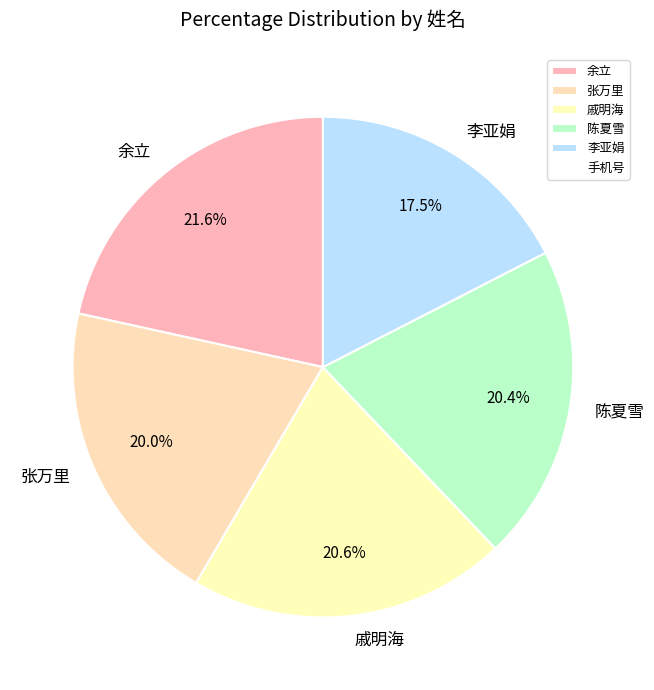

What percentage do 余立 and 陈夏雪 together represent?

42.0%